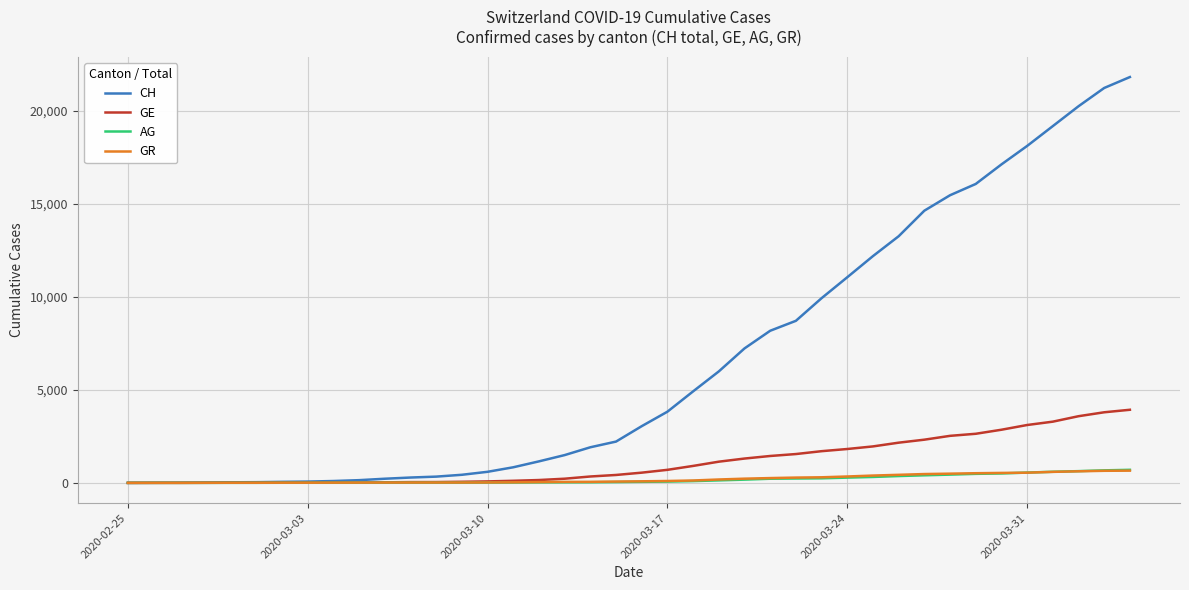

Which series has the widest spread of values?

CH